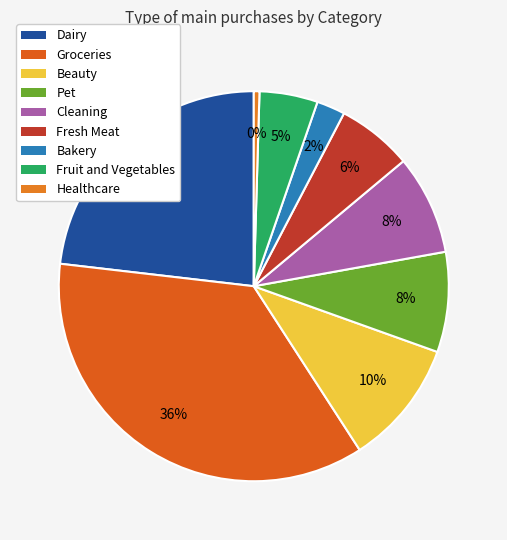

How many segments does this pie chart have?

9